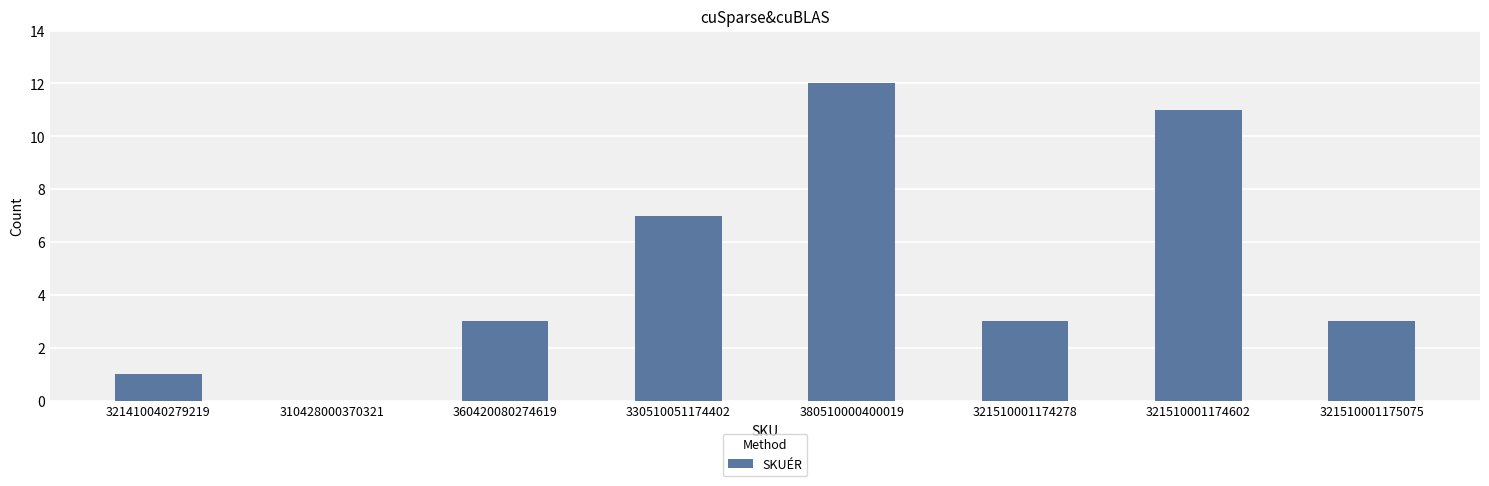

What is the average value?

5